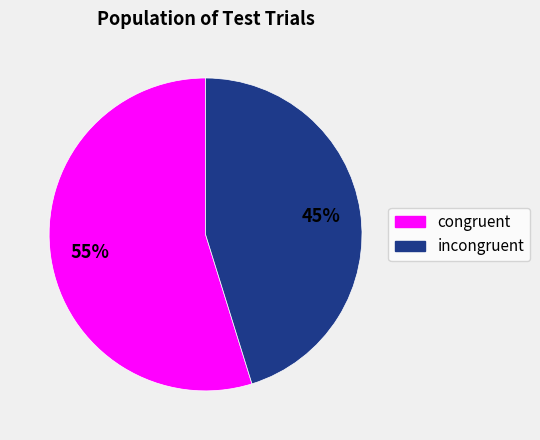

Rank the categories by value from lowest to highest.

incongruent, congruent